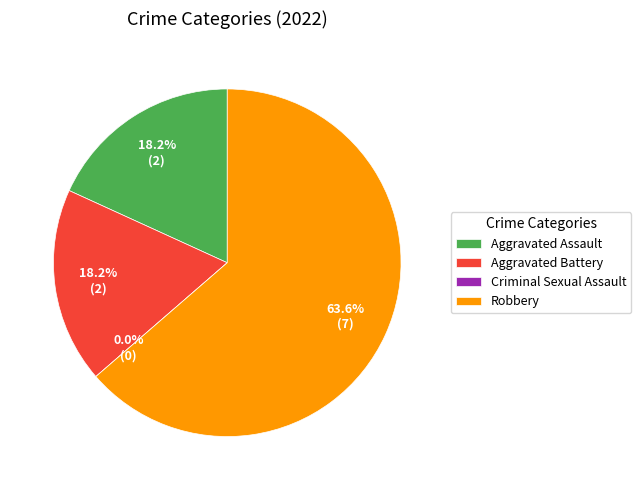

Count the number of slices in the pie.

5